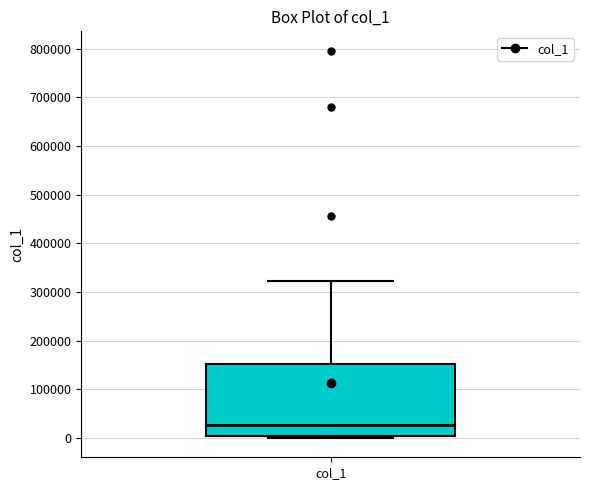

Where does the median line of the box for col_1 sit on the y-axis? The values are not printed on the chart, so give them approximately, as read against the axis.

30000